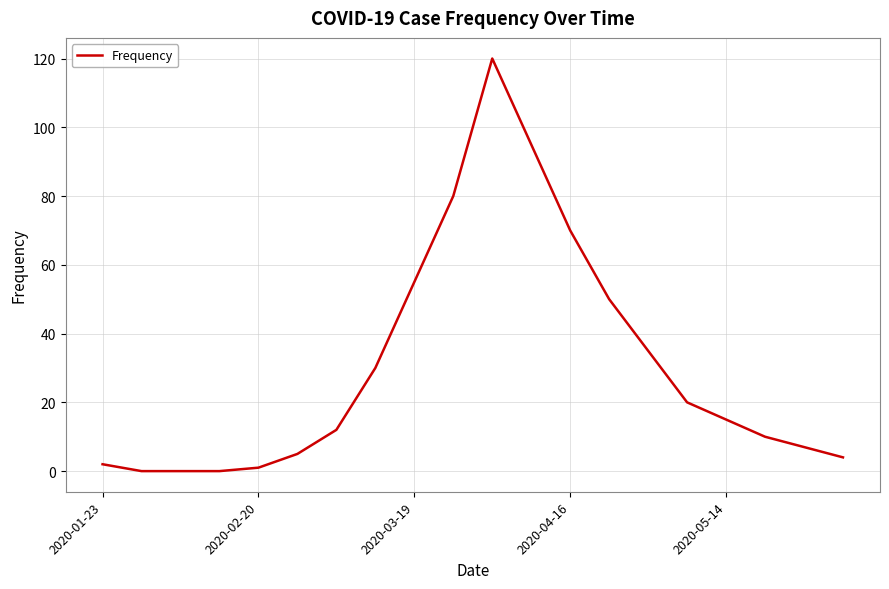

What is the greatest value displayed?

120